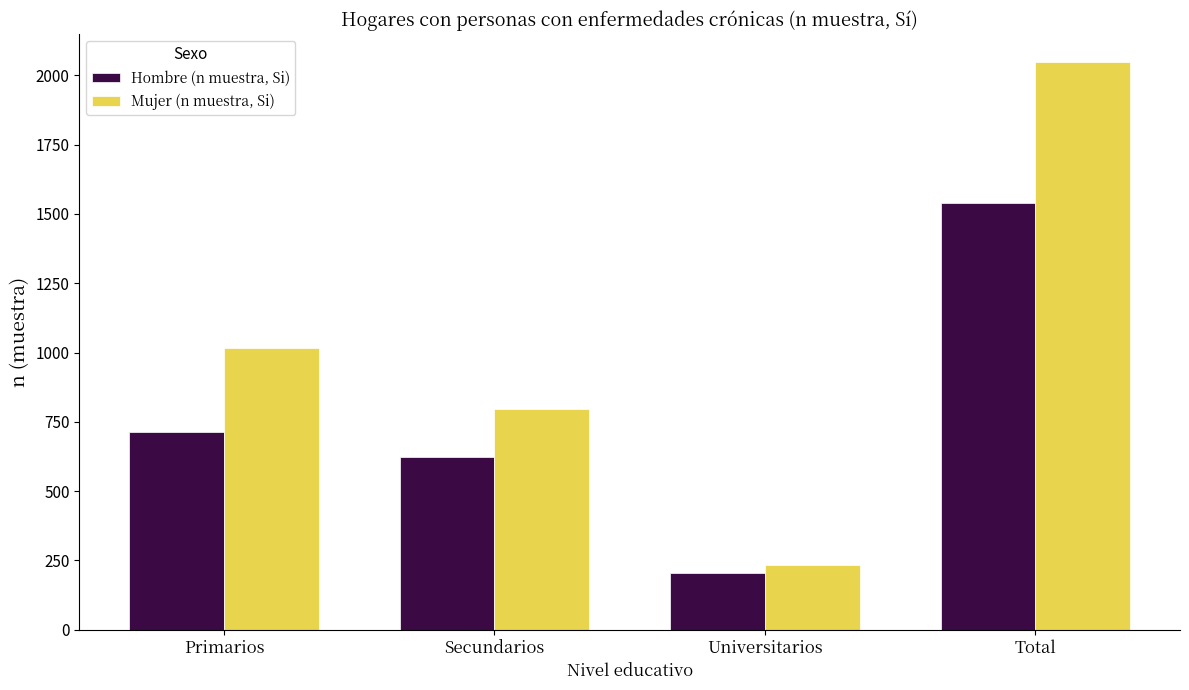

At Total, list the series in order from largest to smallest.

Mujer (n muestra, Si), Hombre (n muestra, Si)